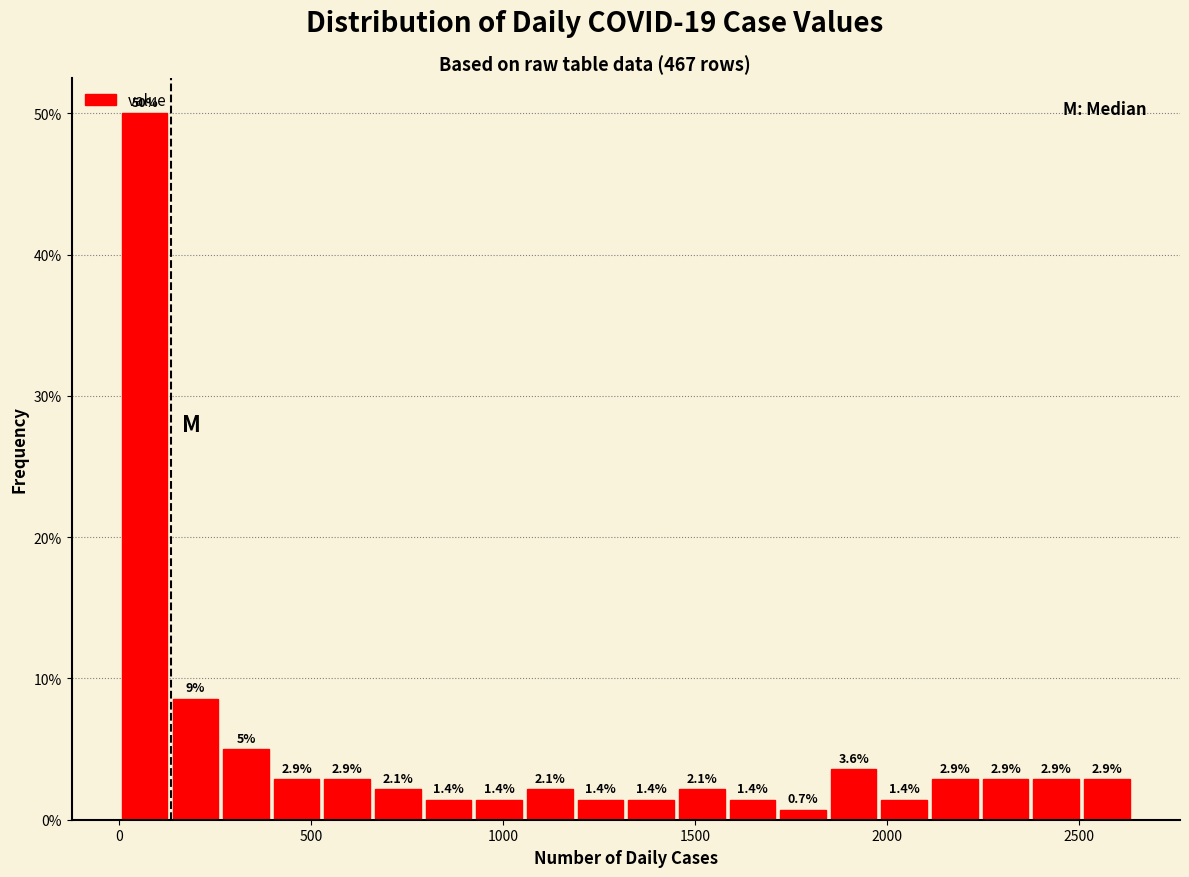

Around what value on the x-axis is the tallest bar? Give the approximate position of its centre, as read against the axis.

50